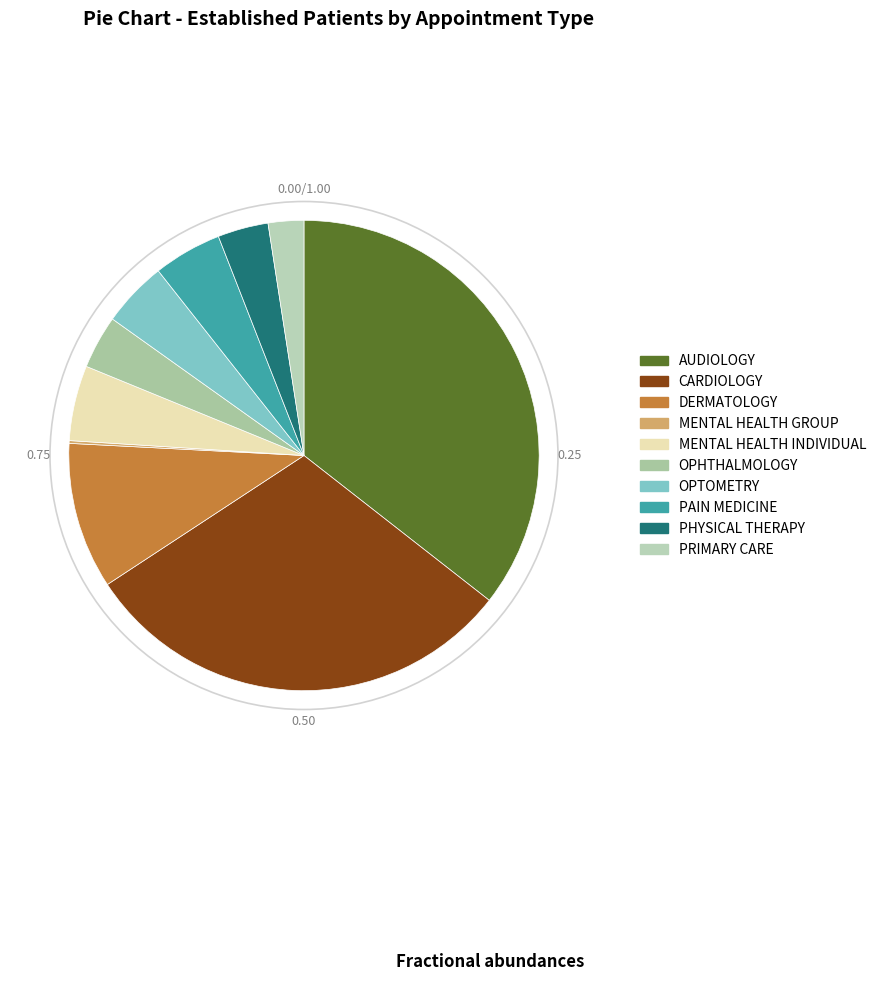

Count the number of slices in the pie.

10